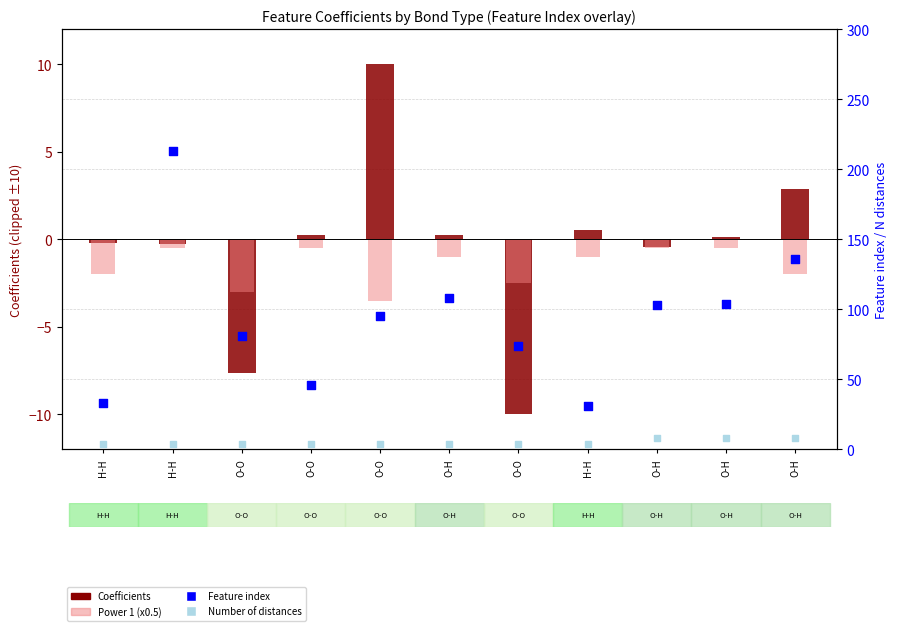

At how many categories does at least one series exceed 150?

1